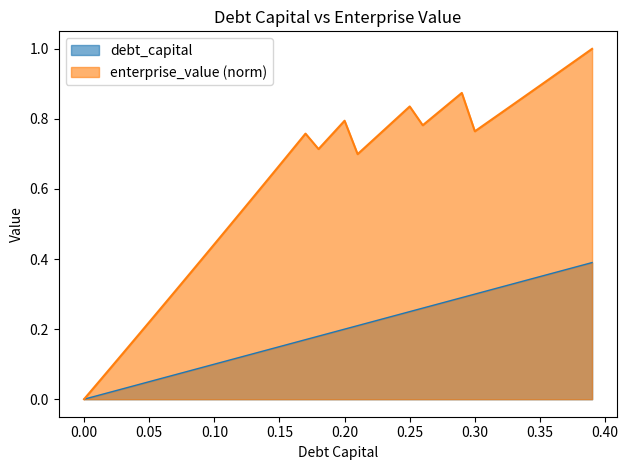

What is the difference between the maximum and minimum values in the enterprise_value series?

1.0